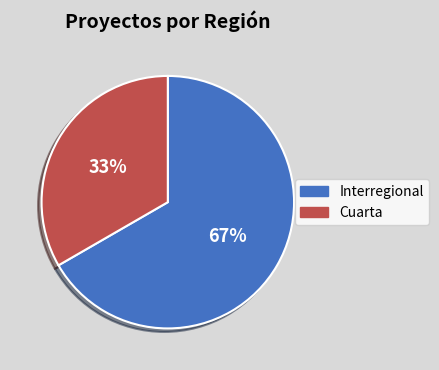

Which category accounts for the majority?

Interregional